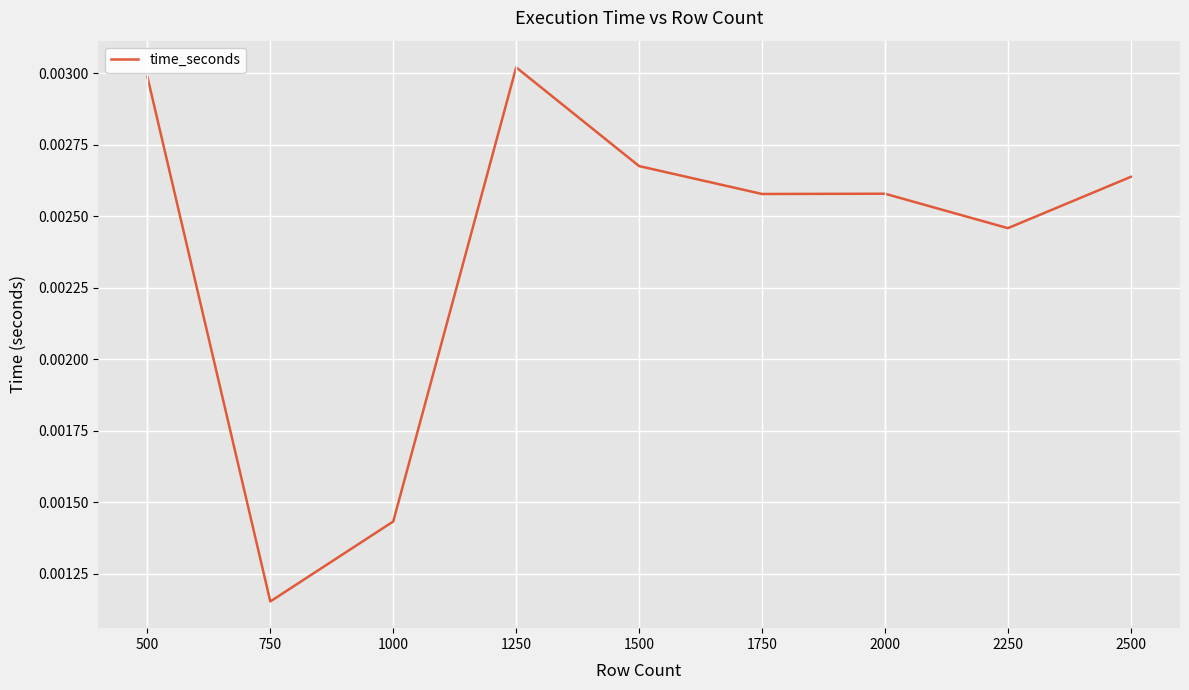

At which label is the value closest to 0?

750